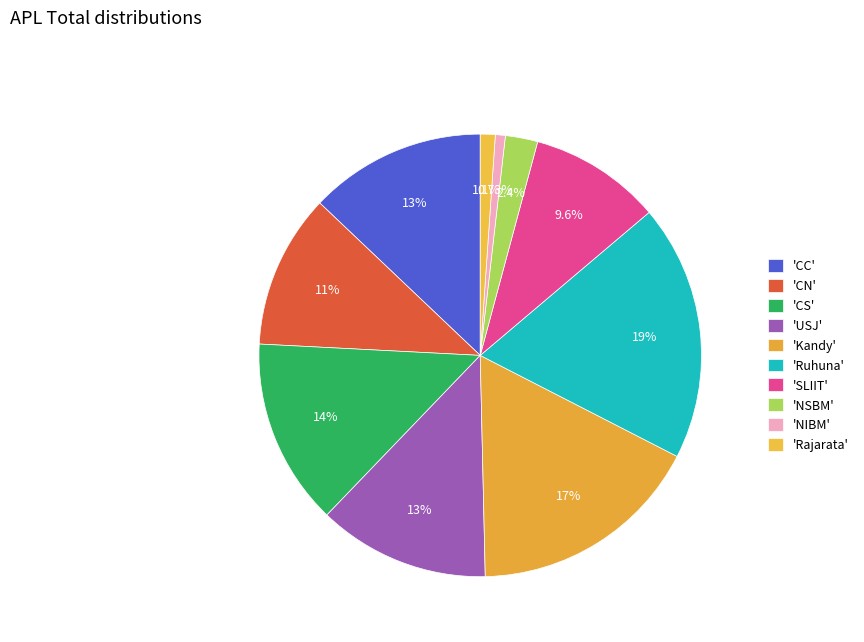

Which slice is the smallest?

NIBM